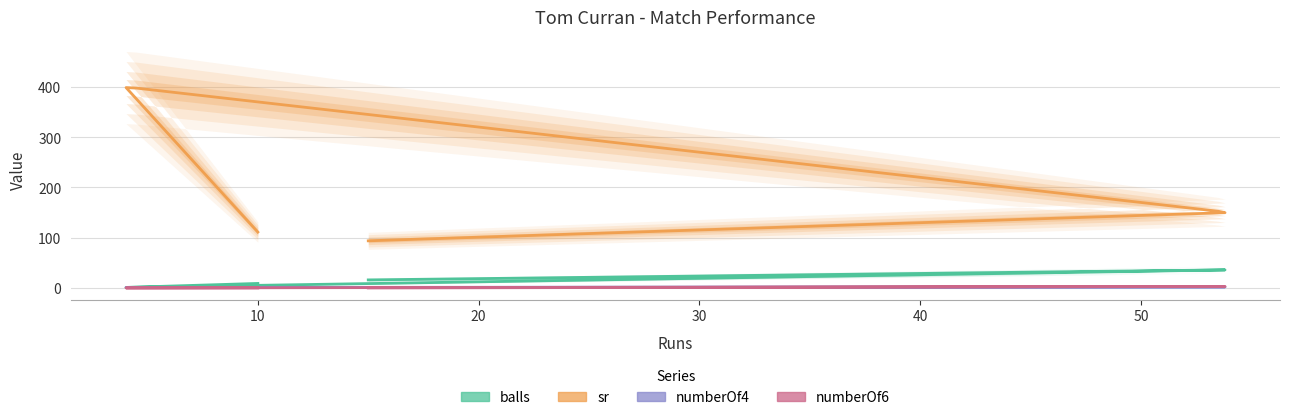

The numberOf4 series shows 0.5 at 4. True or false?

False